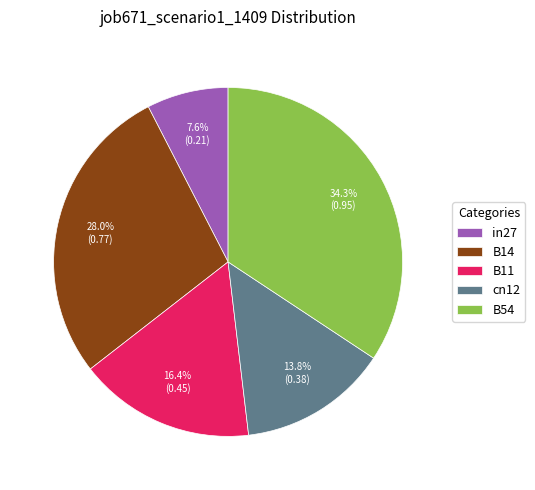

How many segments does this pie chart have?

5